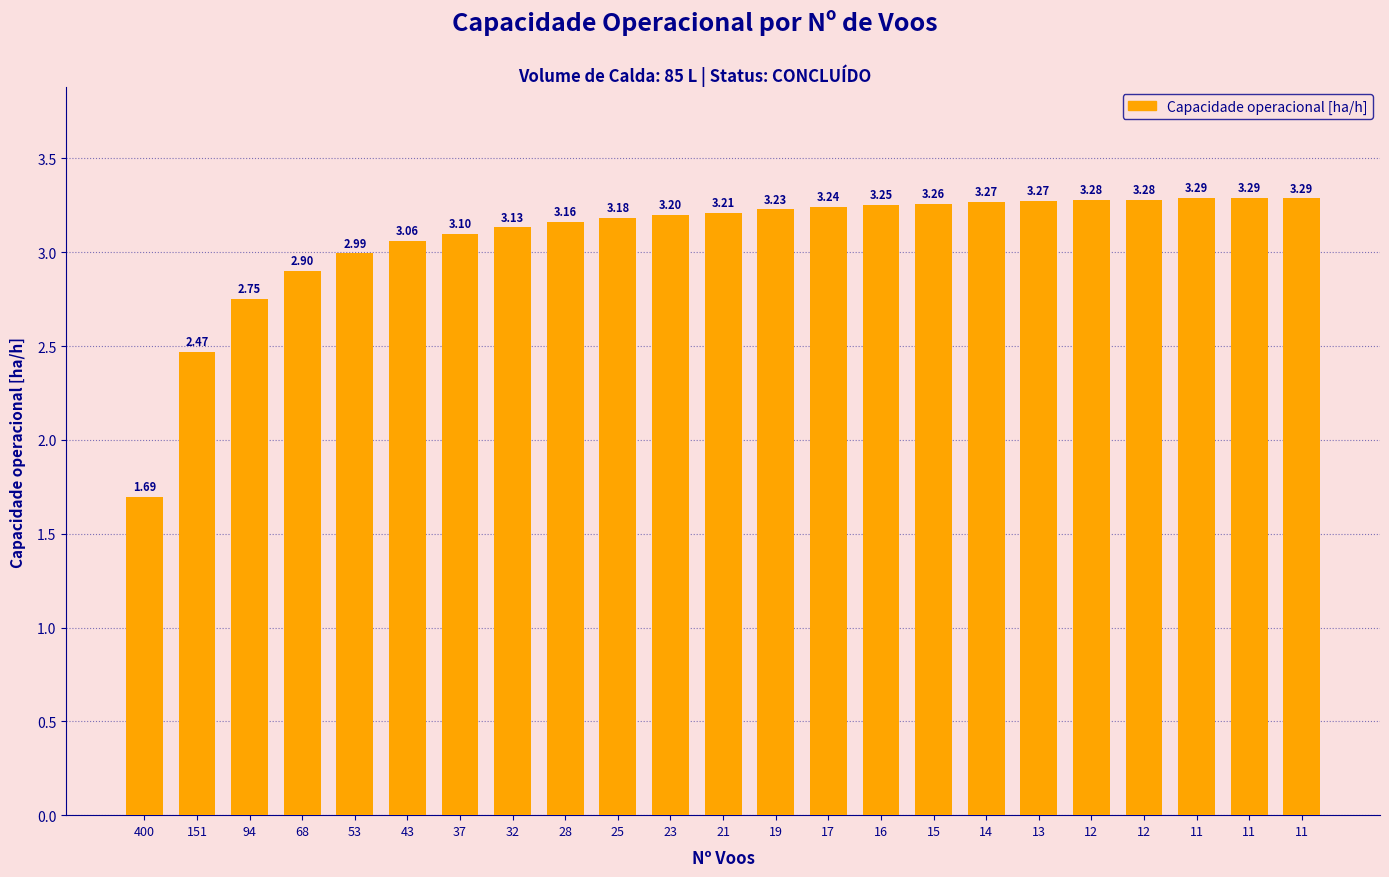

How many bars are there in total?

23